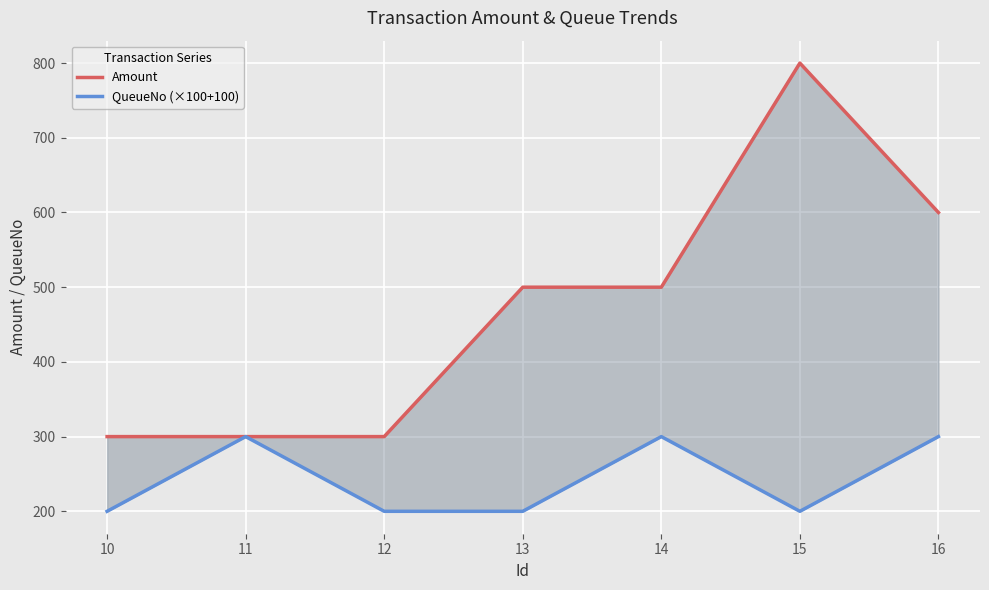

What is the difference between the second highest and minimum values in the QueueNo (×100+100) series?

100